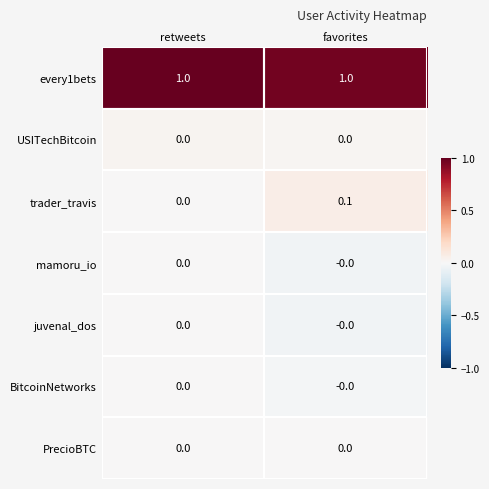

Is it true that every1bets equals 1.0 at favorites?

True